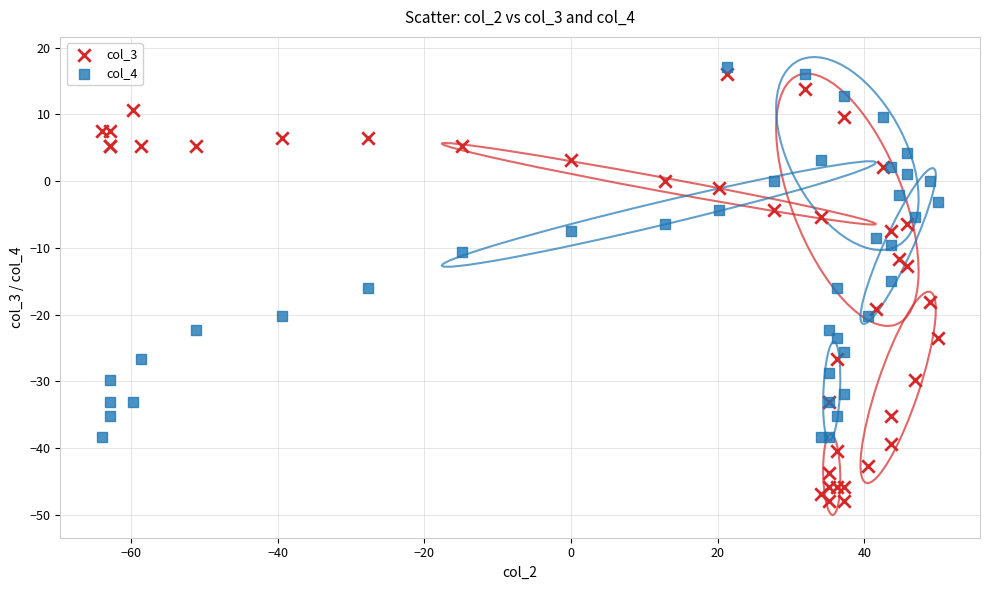

Which series contains the lowest Y value?

col_3